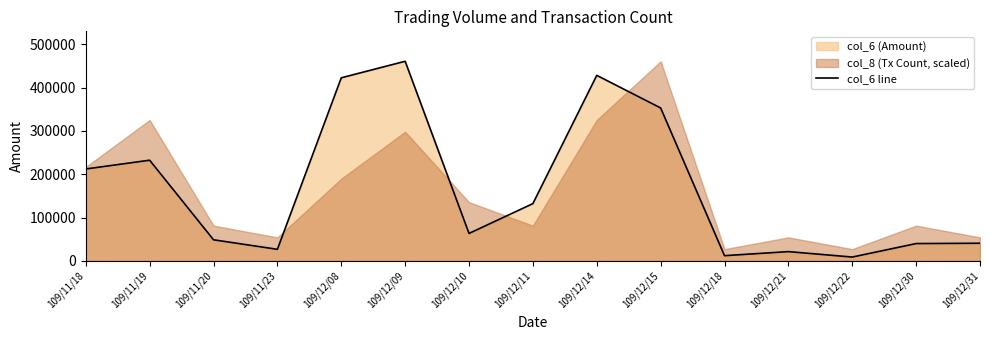

Approximately how many times larger is the value at 109/12/11 compared to 109/12/09?

0.3